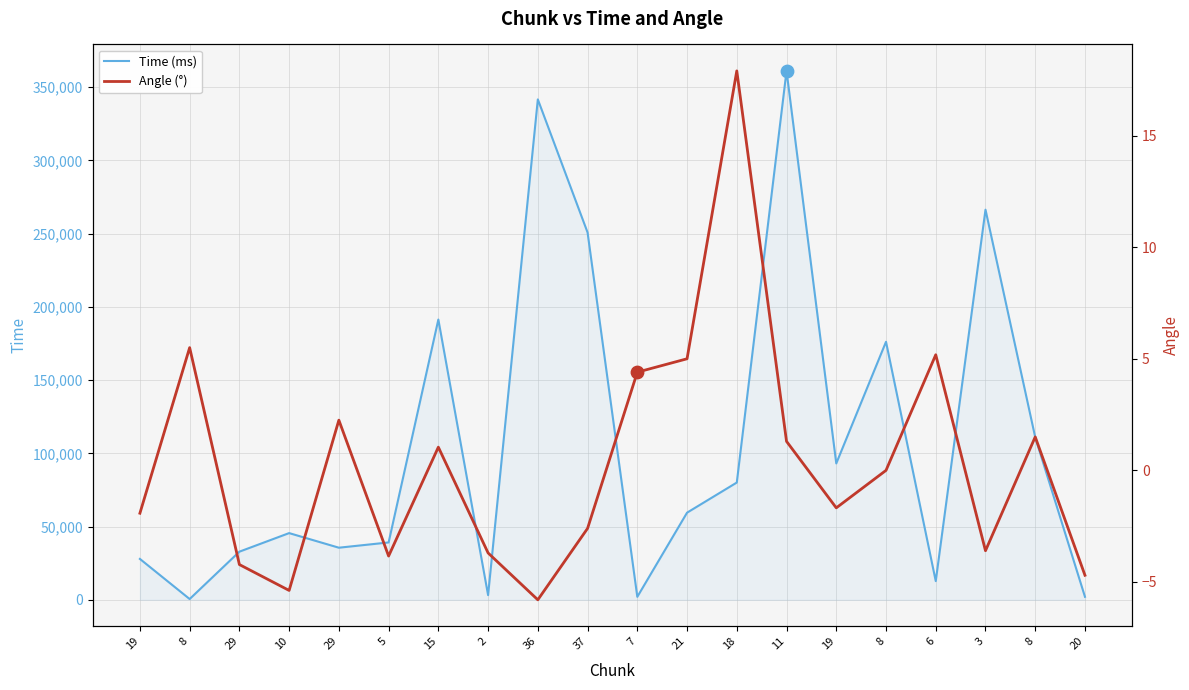

What are all the series names shown in the legend?

Time (ms), Angle (°)